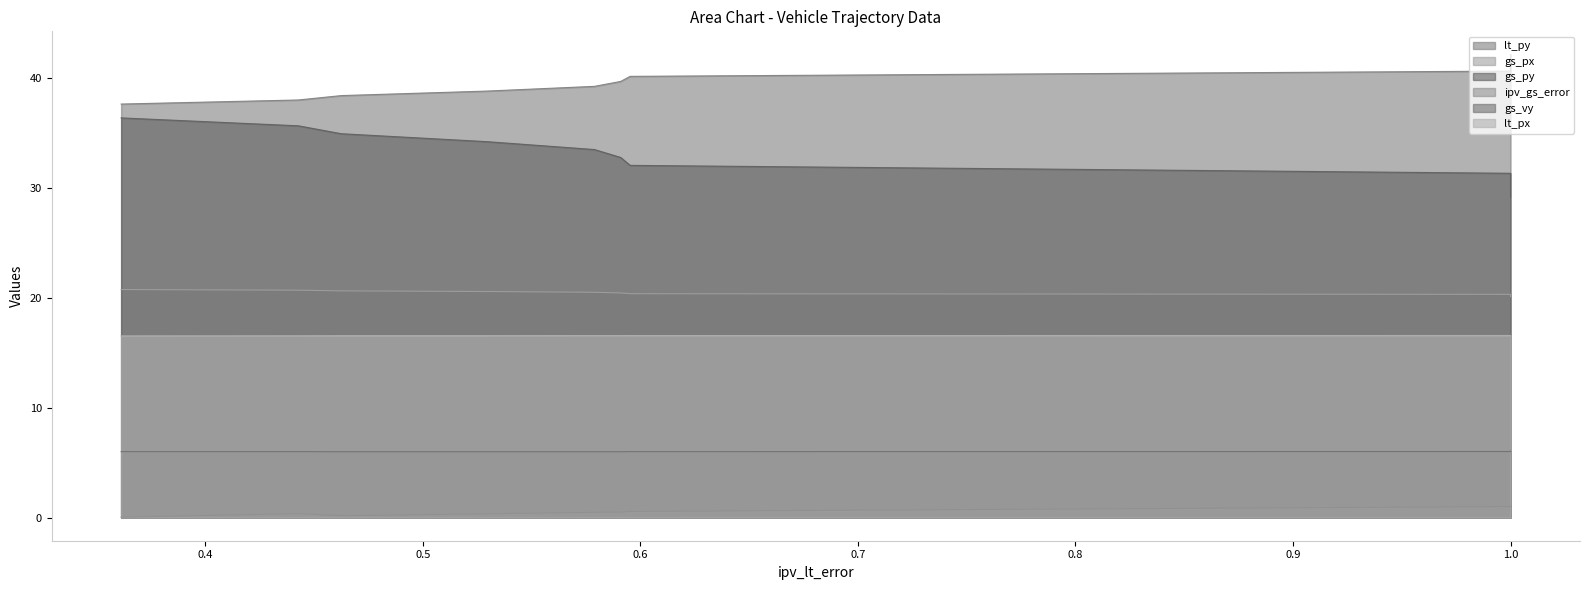

Which series has the largest total across all categories?

lt_py